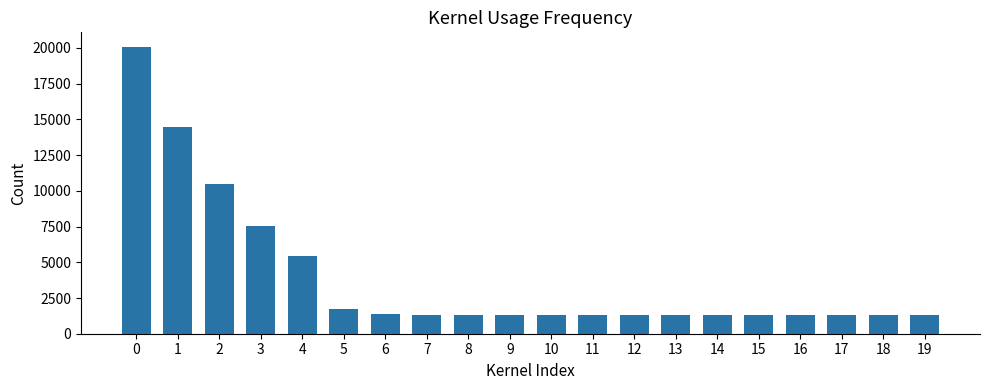

What is the smallest value displayed?

1339